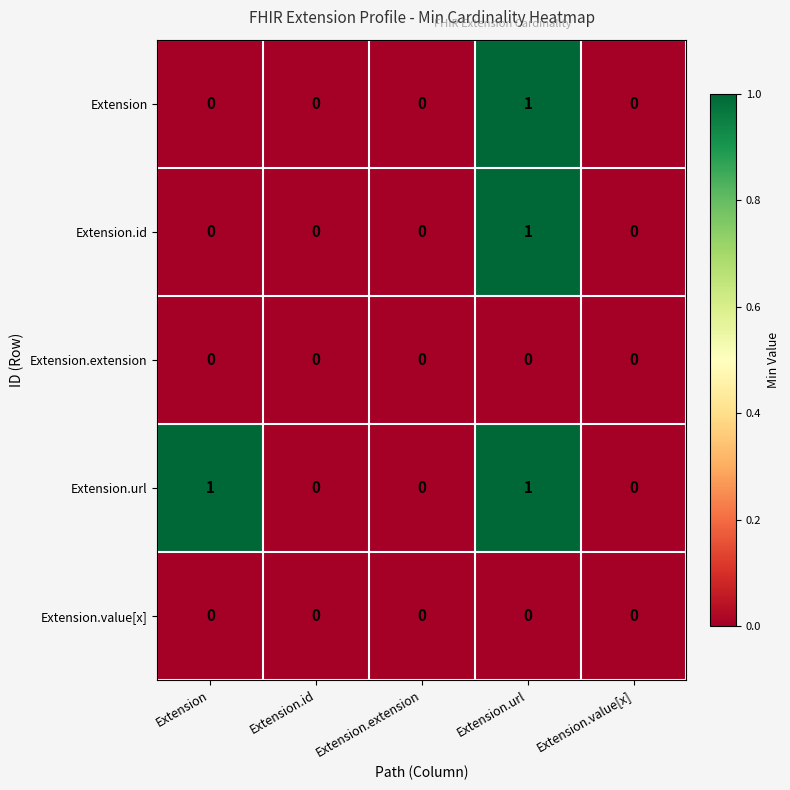

Which series has the largest total across all categories?

Extension.url